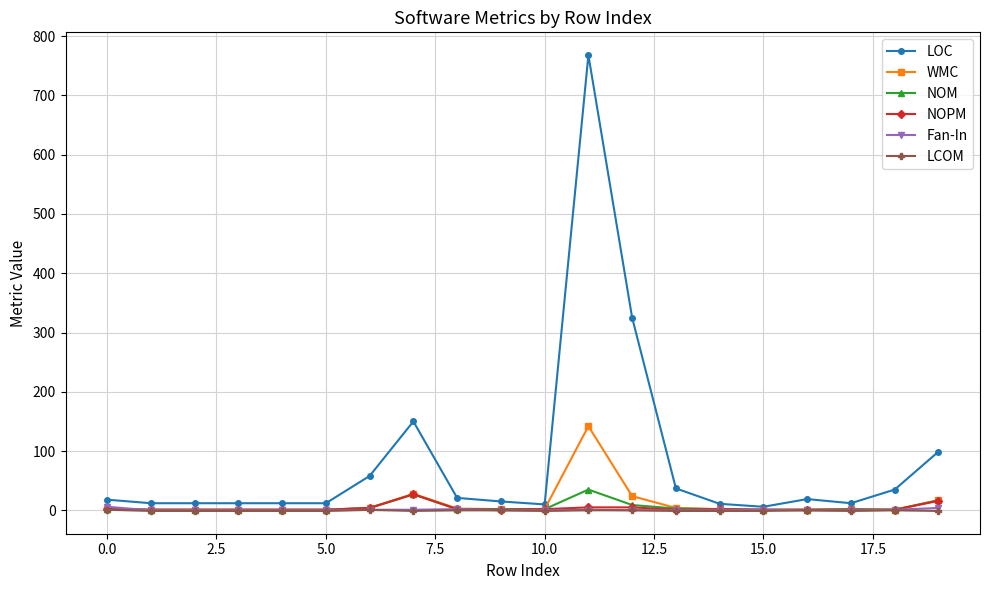

In WMC, how many points are higher than both neighbors (excluding endpoints)?

3